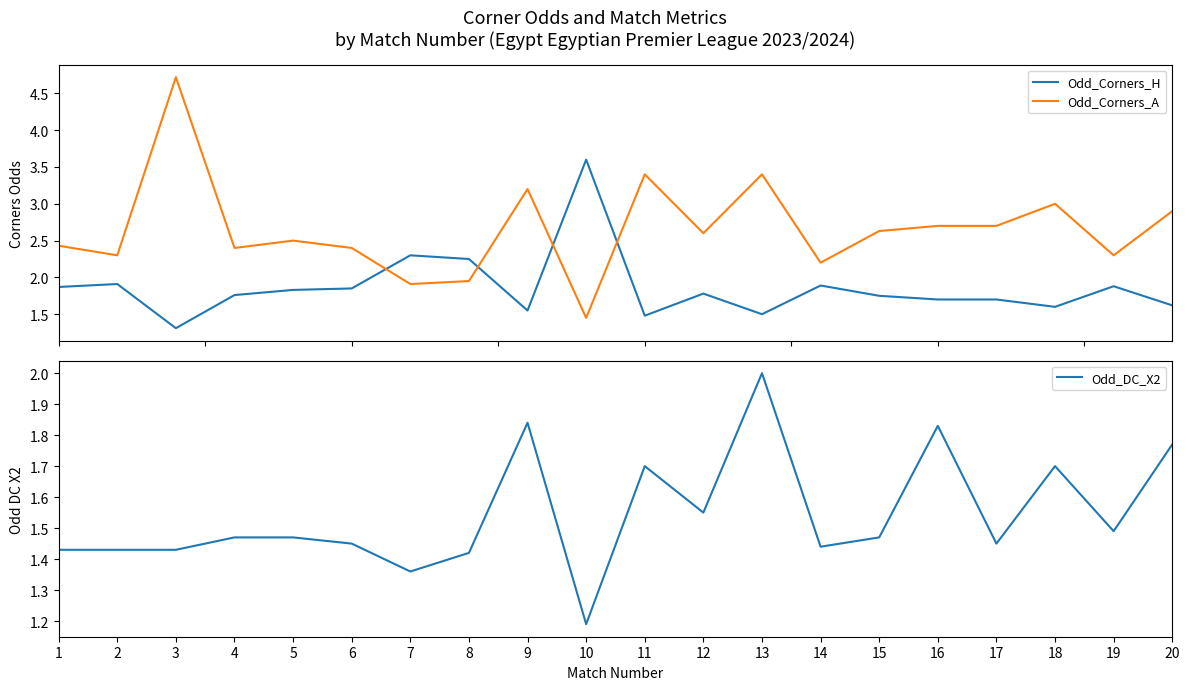

What is the difference between the maximum and minimum values in the Odd_Corners_A series?

3.3